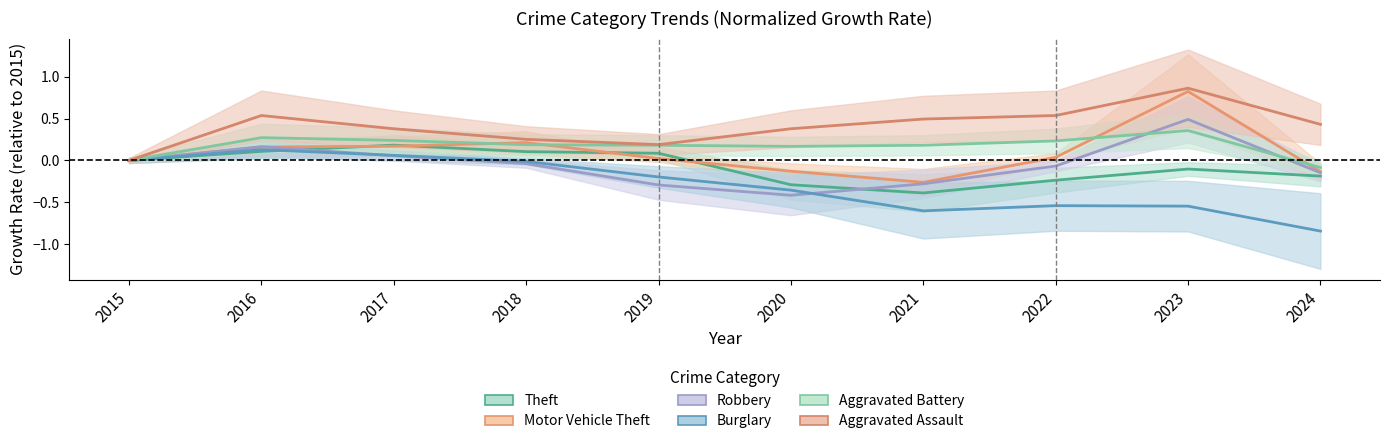

Read the Aggravated Assault value at 2024.

0.4